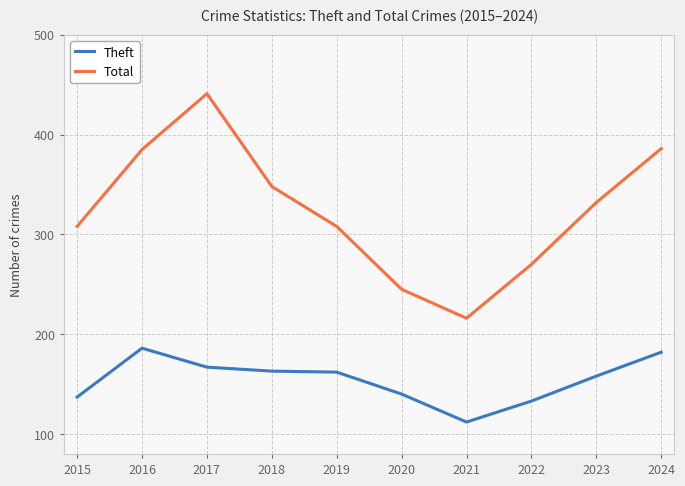

What is the sum of all Theft values?

1540